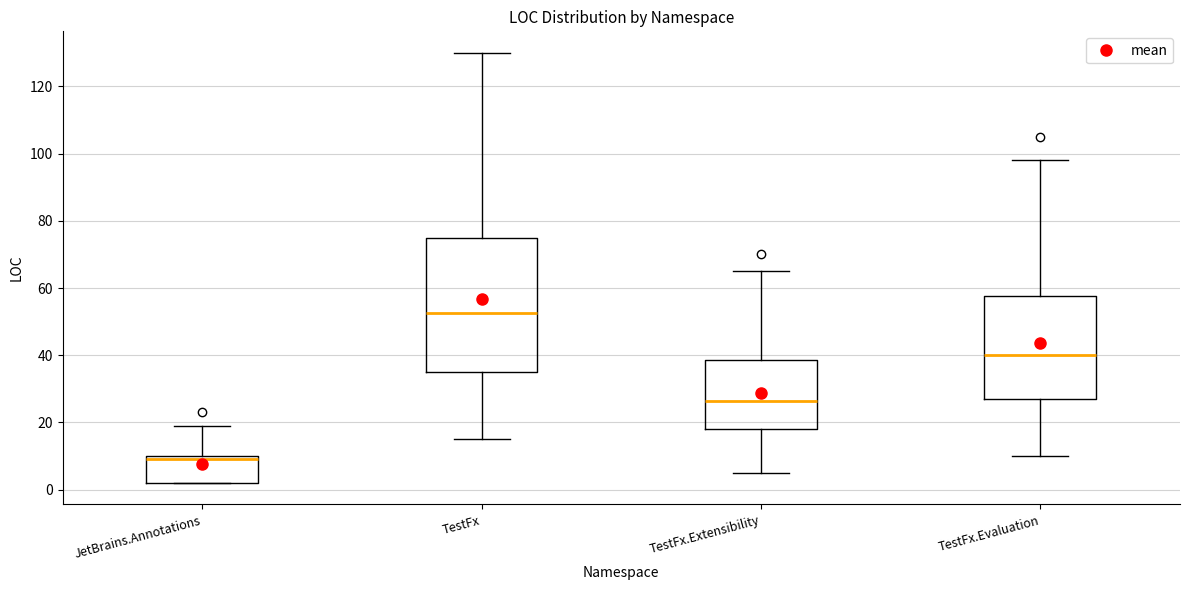

Which box's median line is the highest?

TestFx